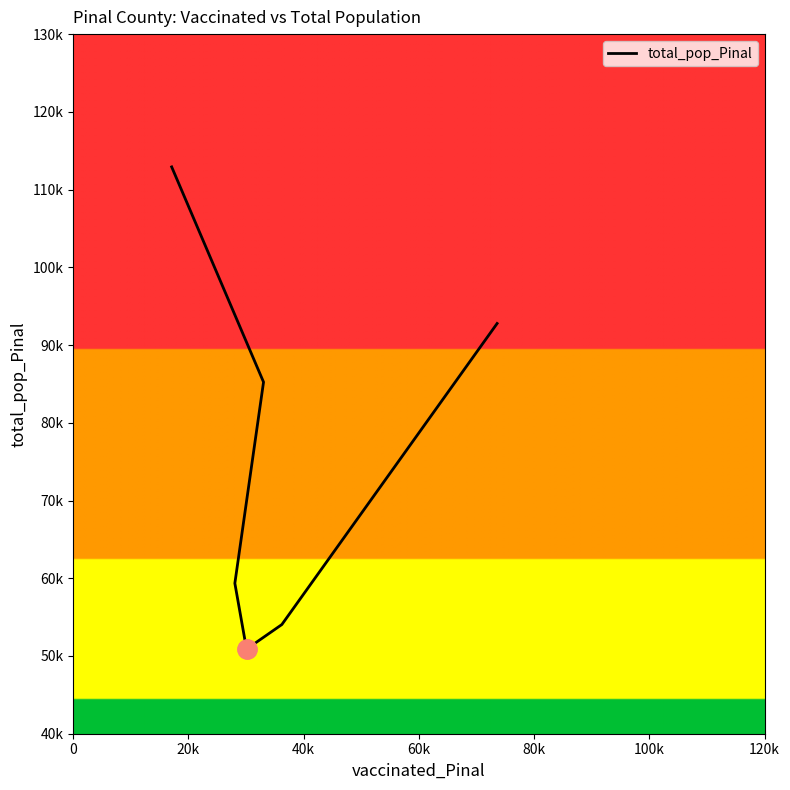

The value at 0 is 201255. True or false?

False